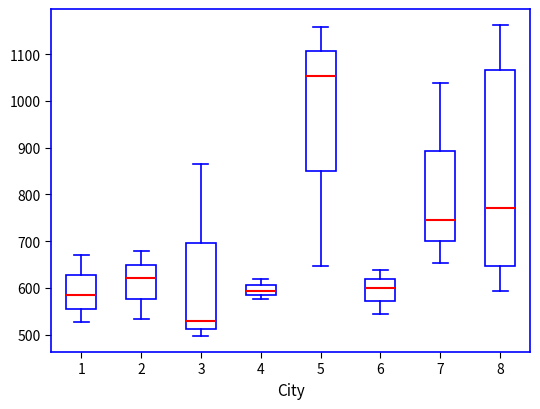

Where does the upper whisker of the box at x = 3 end on the y-axis? The values are not printed on the chart, so give them approximately, as read against the axis.

860